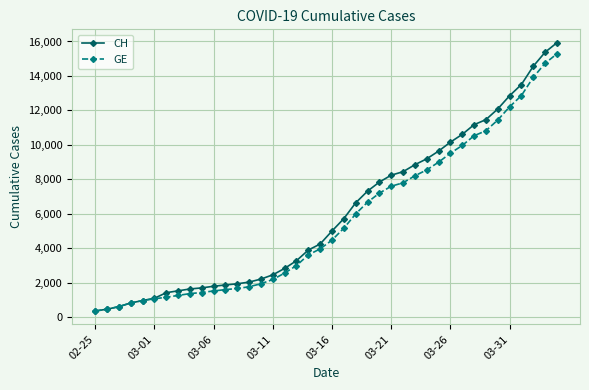

What is the maximum value for GE?

15284